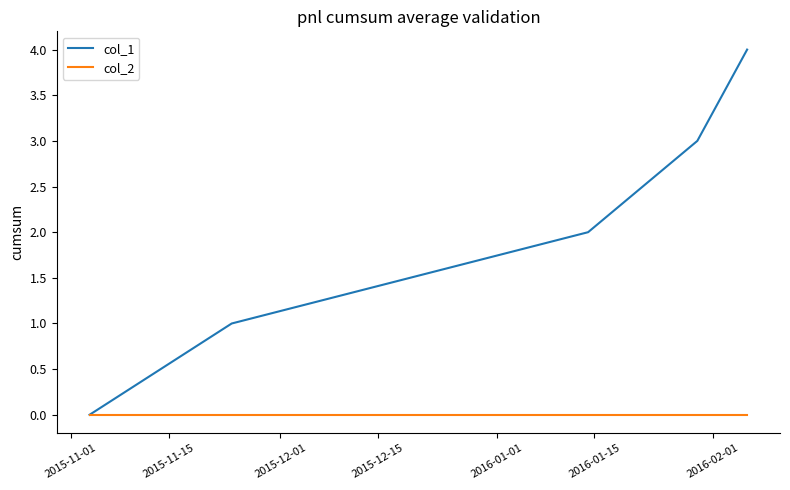

What is the greatest value displayed?

4